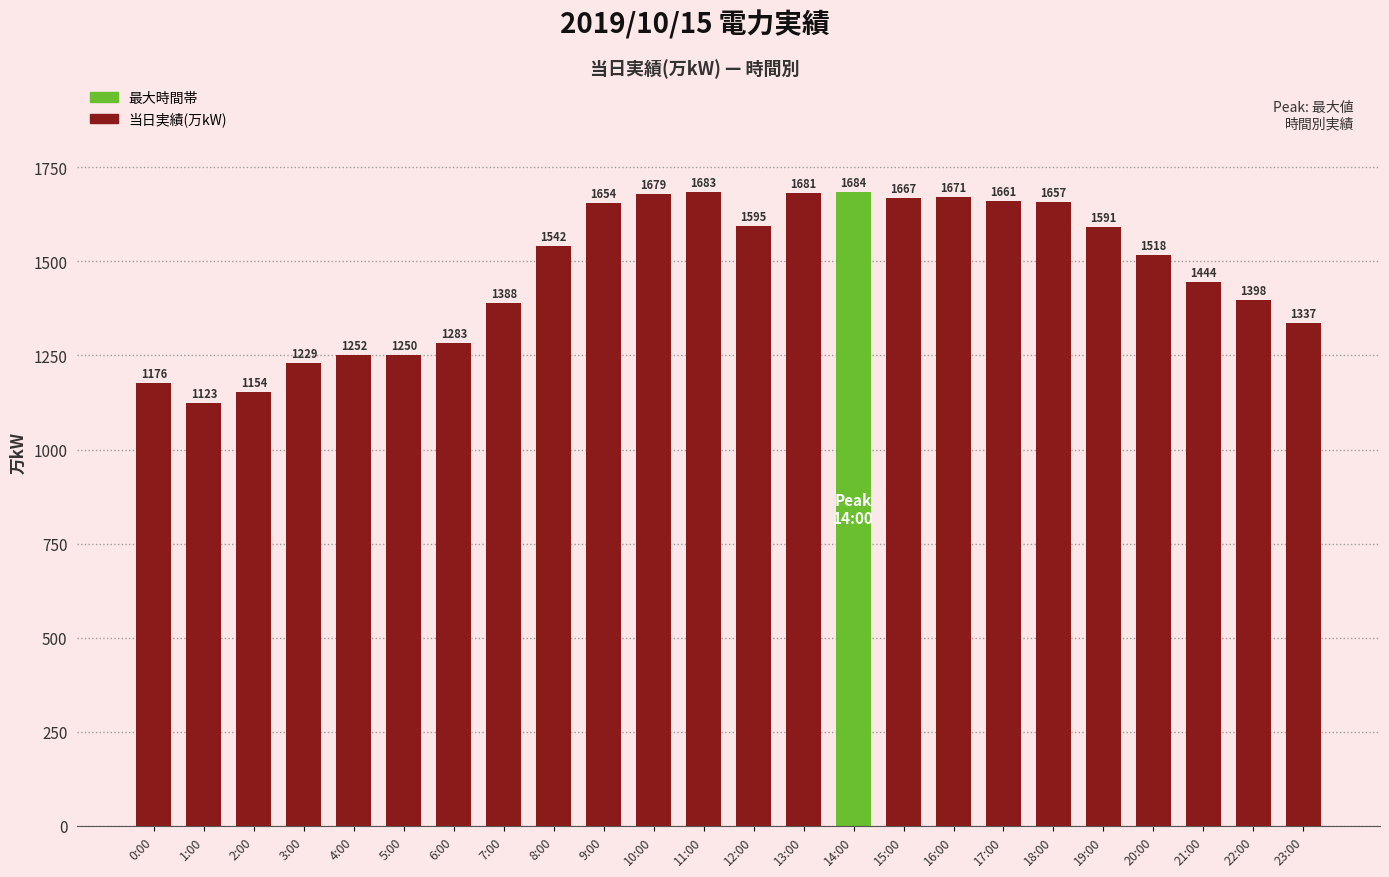

Count the number of categories in the chart.

24